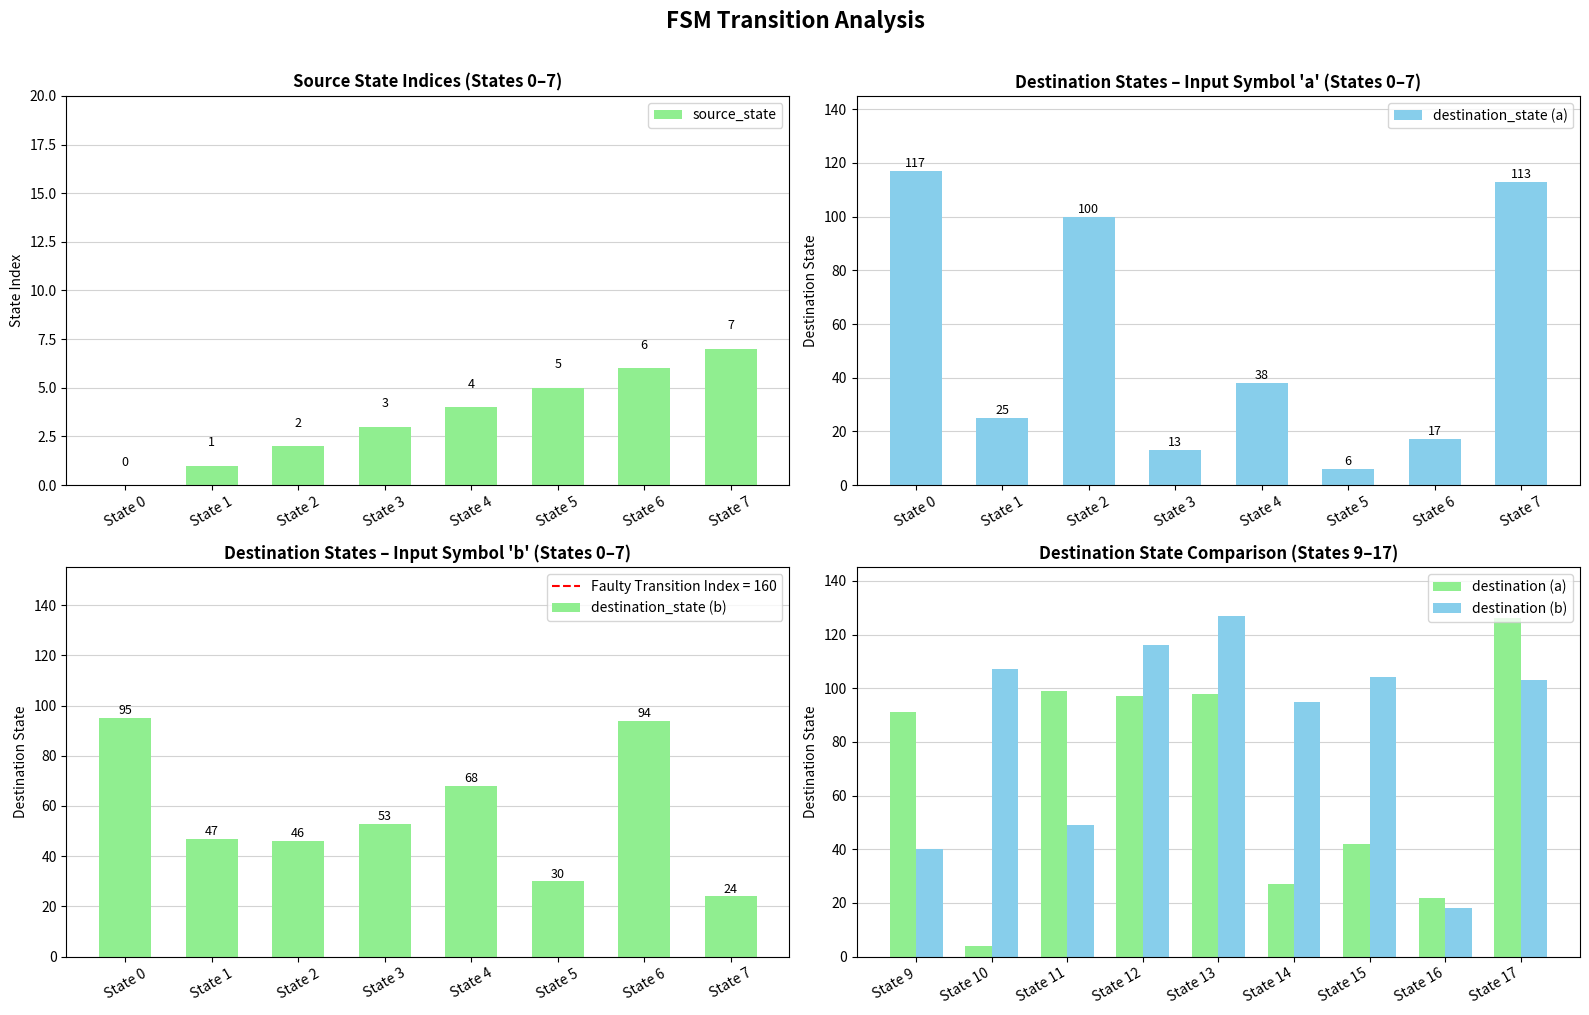

The value of destination_state_b at State 4 is 113. True or false?

False